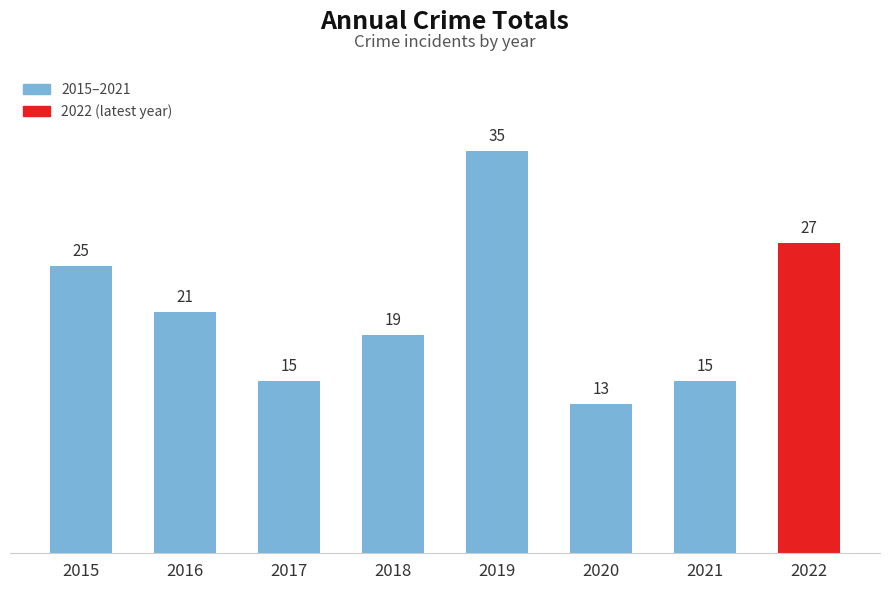

True or false: the data shows 29 at 2016.

False